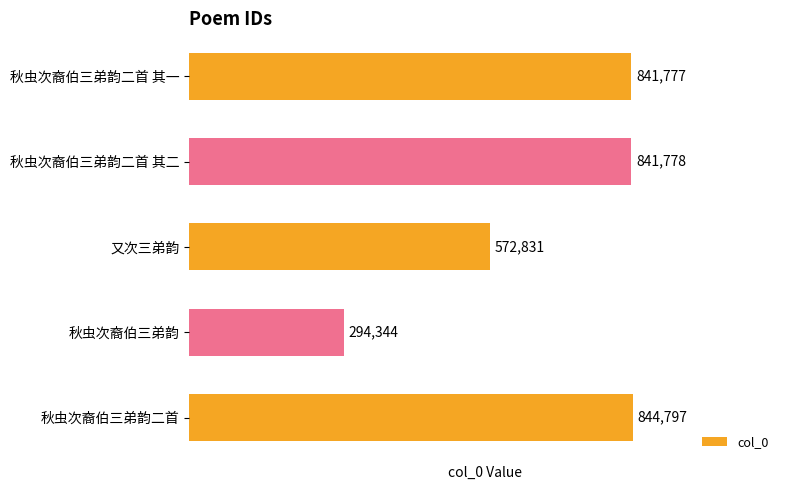

At which category does the chart reach its minimum across all series?

秋虫次裔伯三弟韵